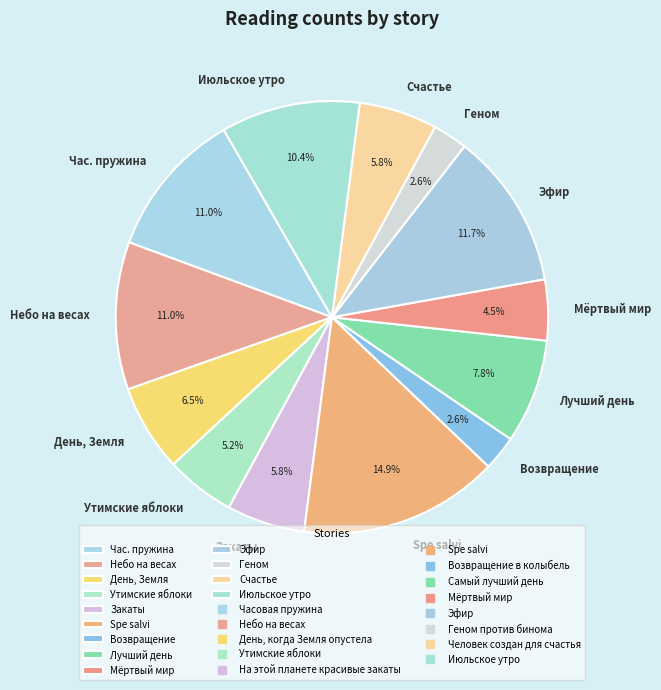

How much of the chart is everything except День, Земля?

93.5%